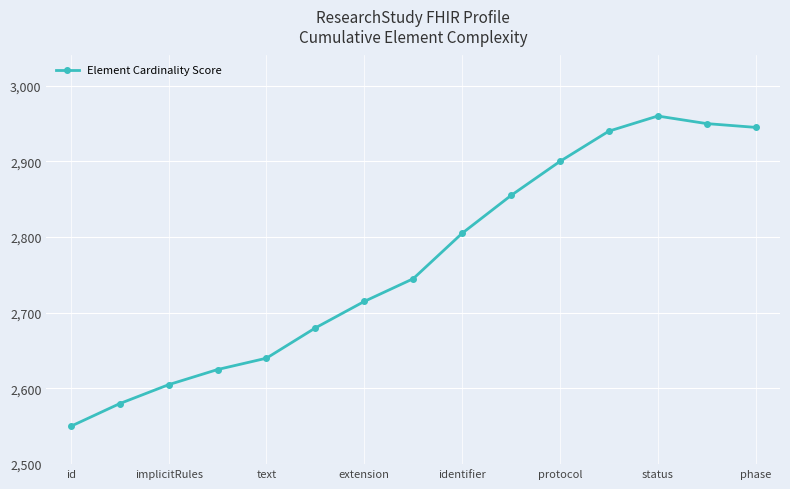

What is the value of the 1st point from the left?

2550